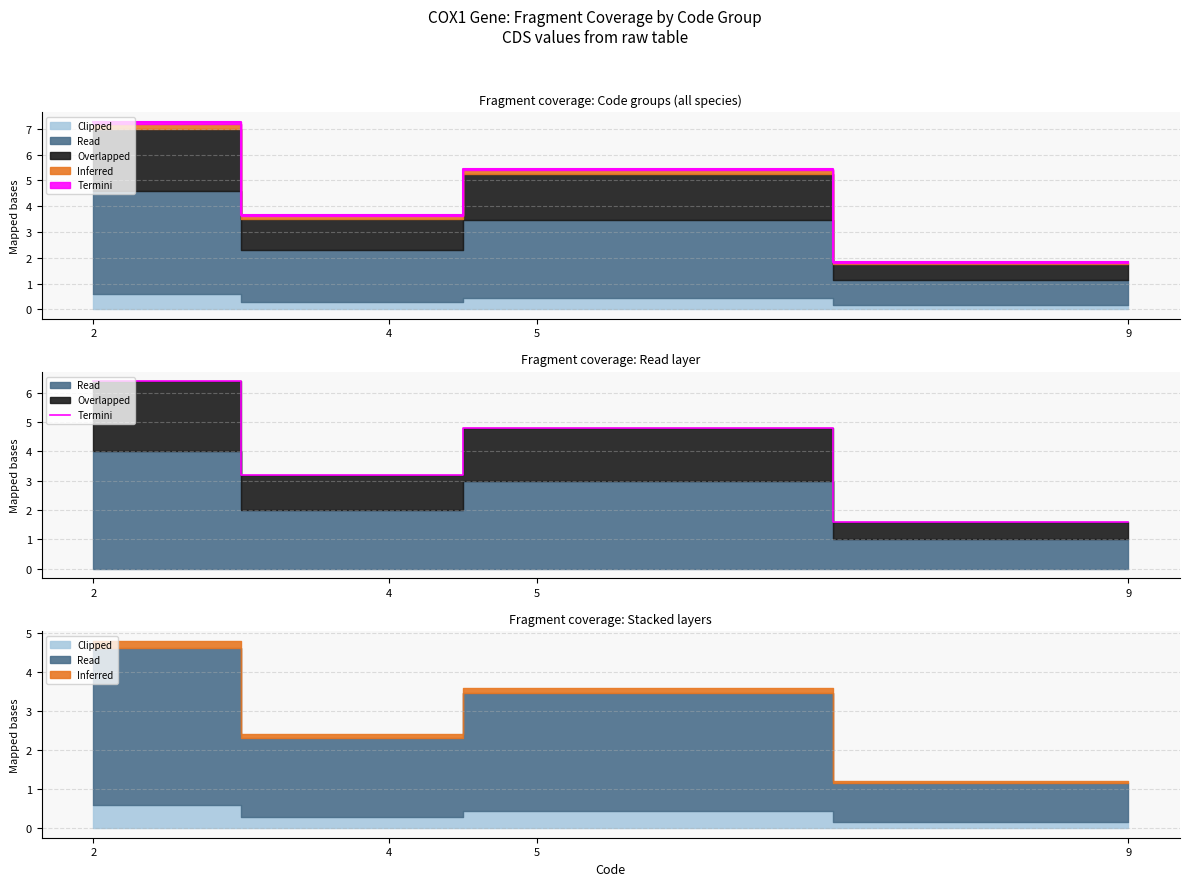

How many lines are shown in the chart?

1